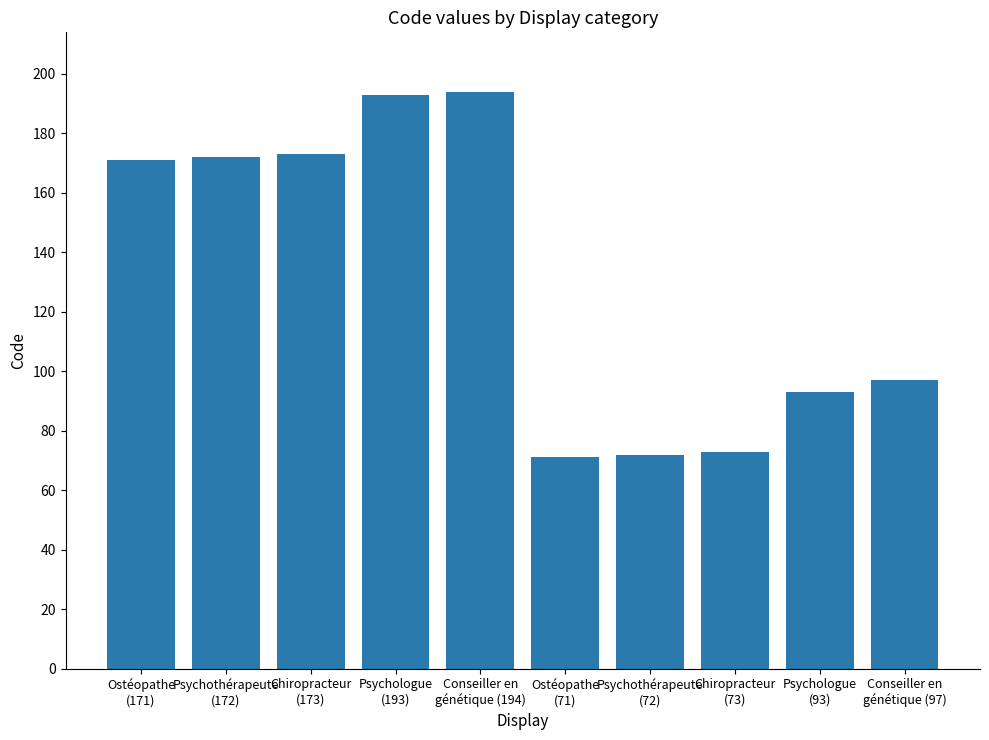

What is the change in value from Ostéopathe
(171) to Psychologue
(193)?

+22